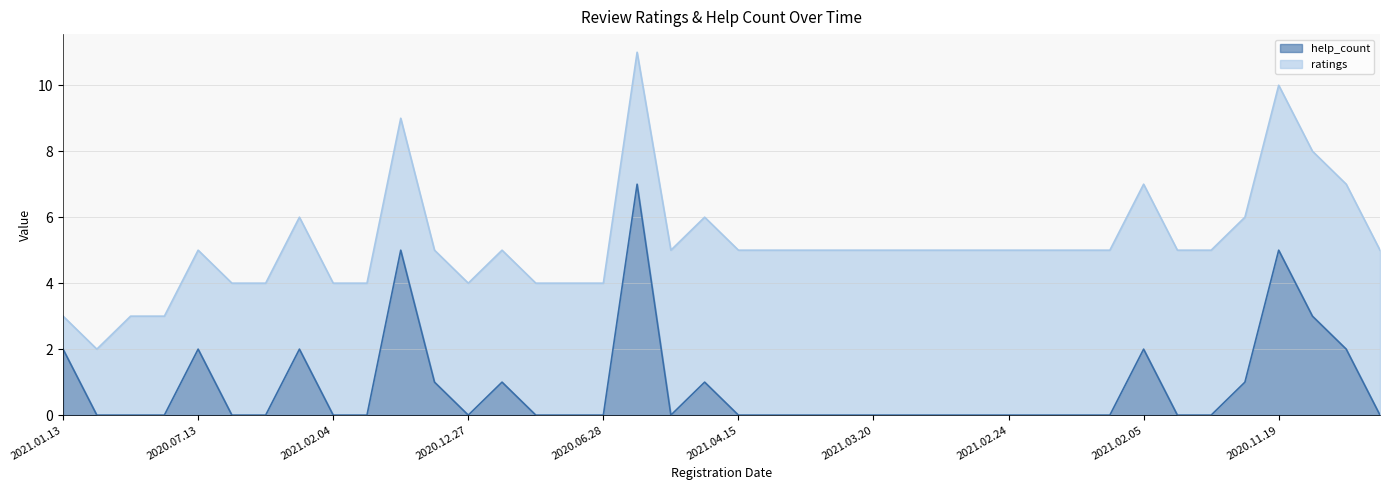

What value does the data have at 2020.11.19?

5